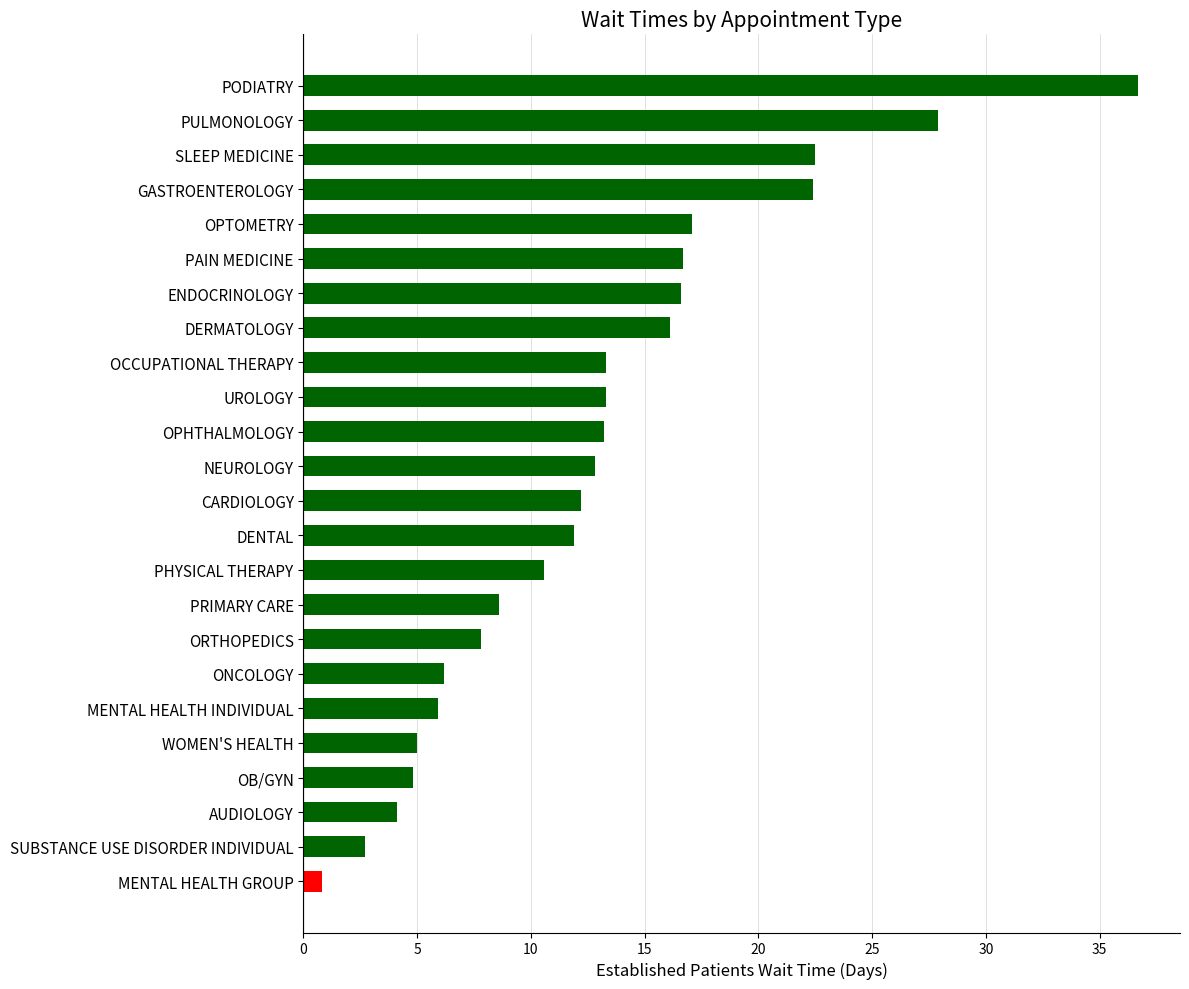

What is the sum of the values at GASTROENTEROLOGY and DENTAL?

34.3